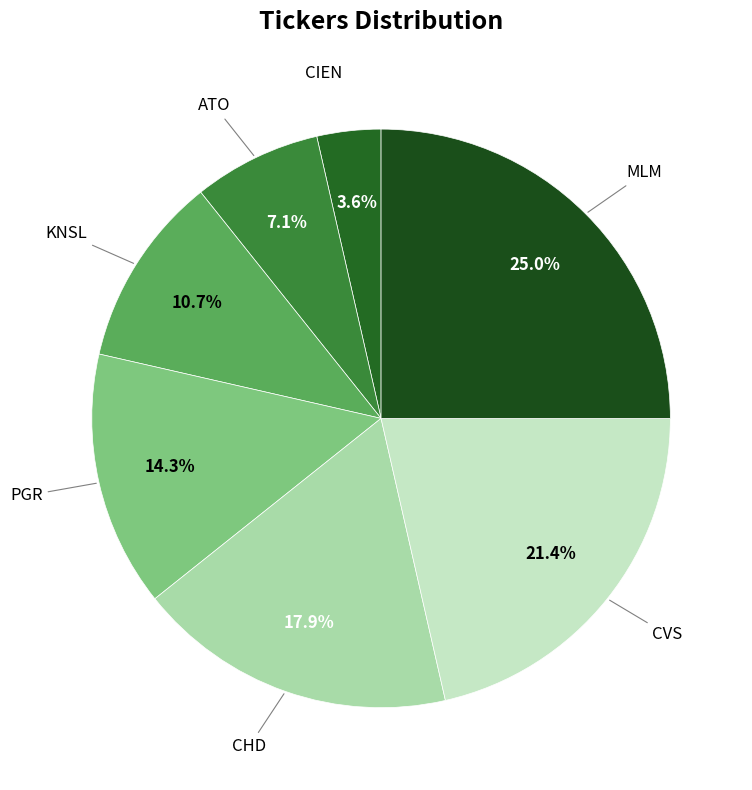

How many slices are in this pie chart?

7